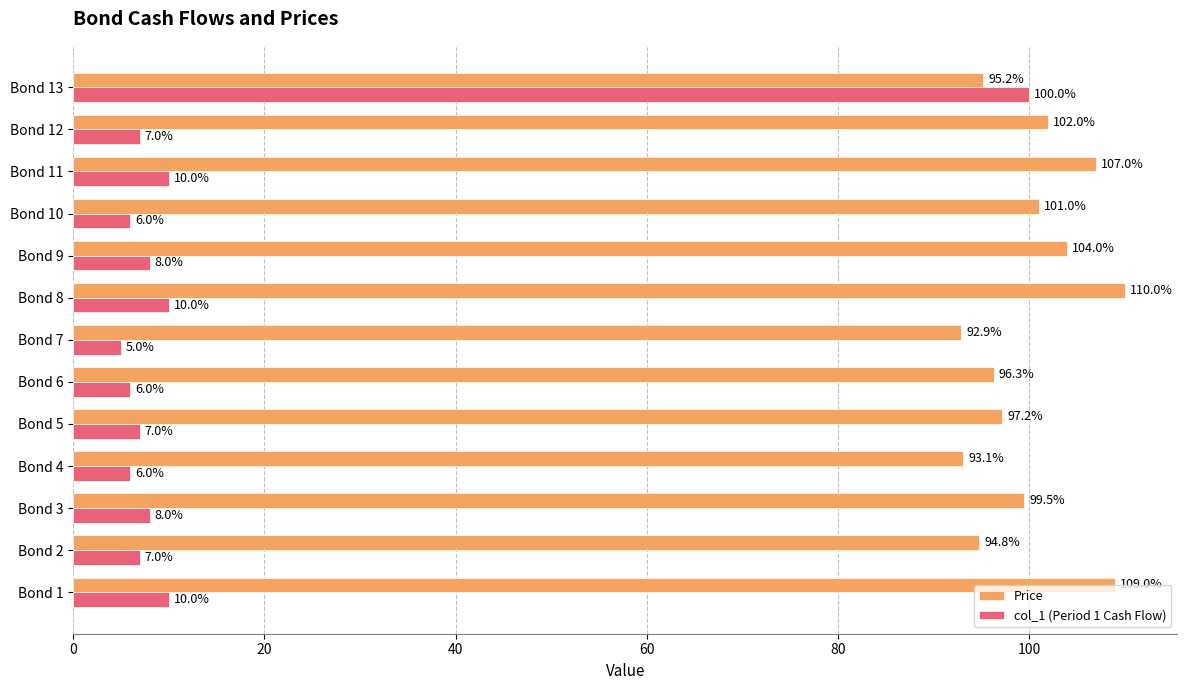

Rank the series by their maximum value, from lowest to highest.

col_1 (Period 1 Cash Flow), Price